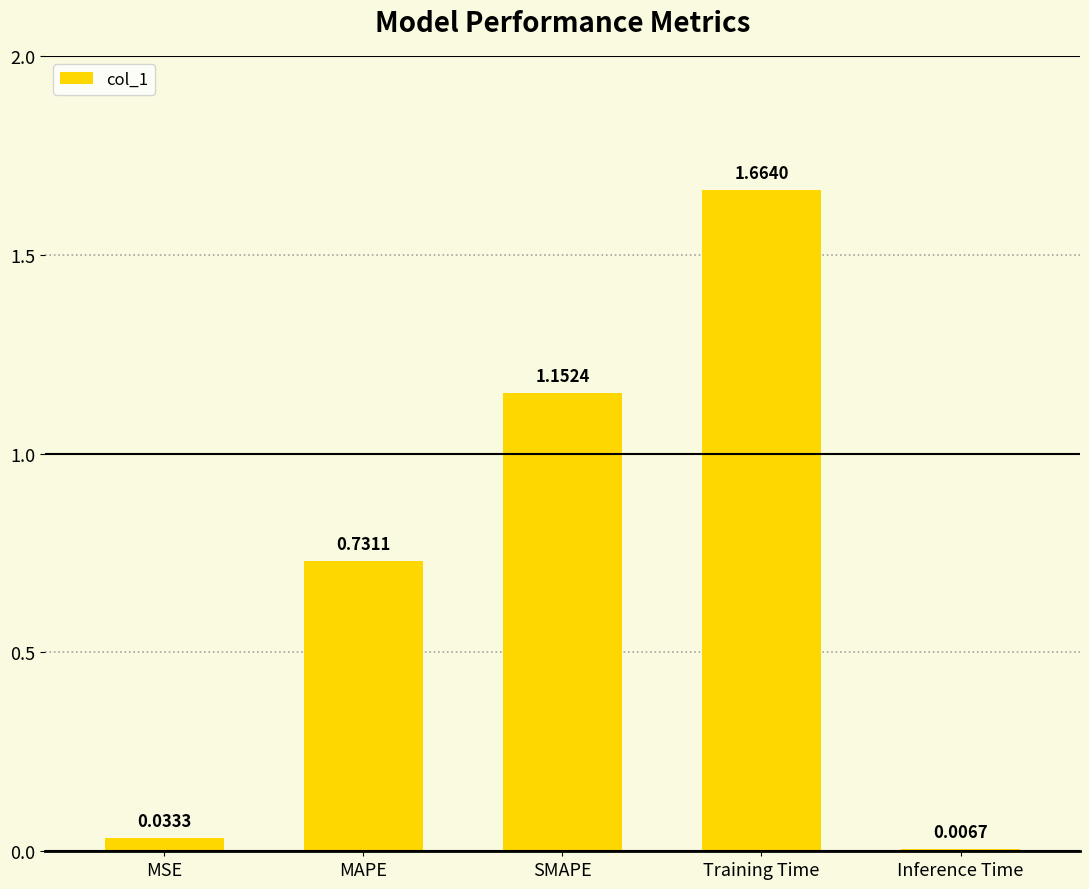

Which category has the lowest value across all series?

Inference Time